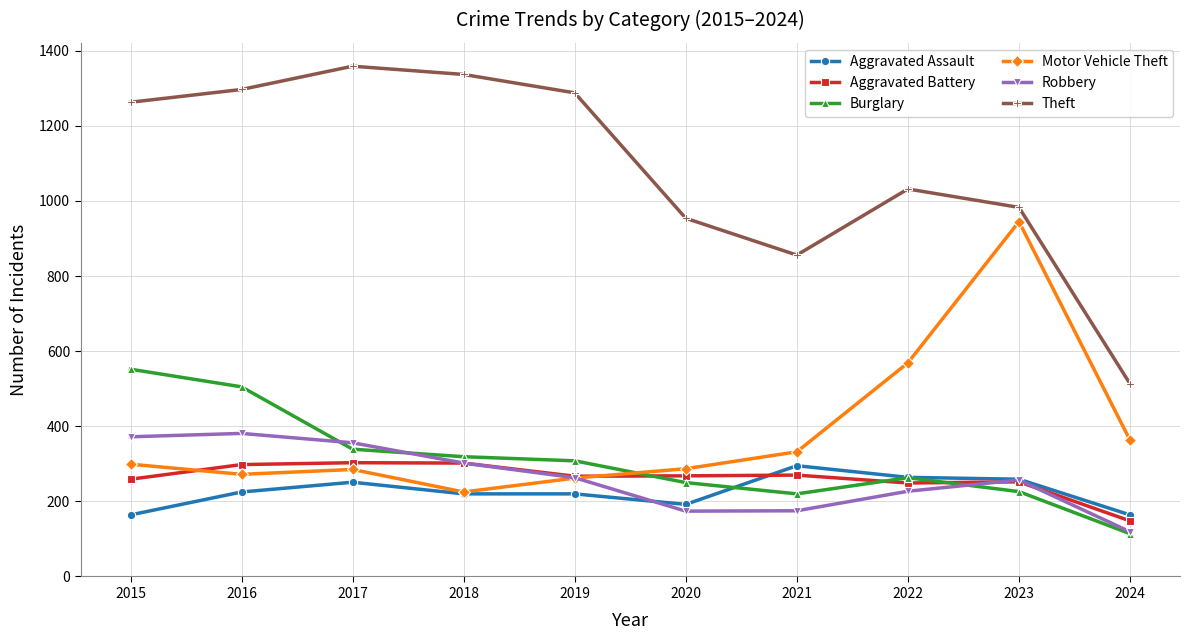

At which label is Motor Vehicle Theft closest to 585?

2022